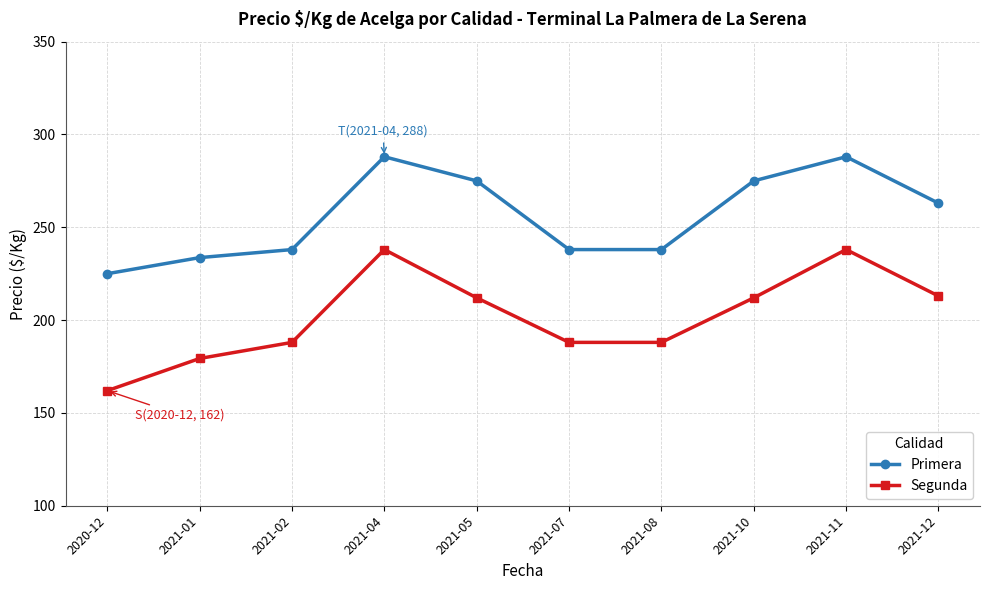

True or false: Segunda has a value of 55.5 at 2021-01.

False